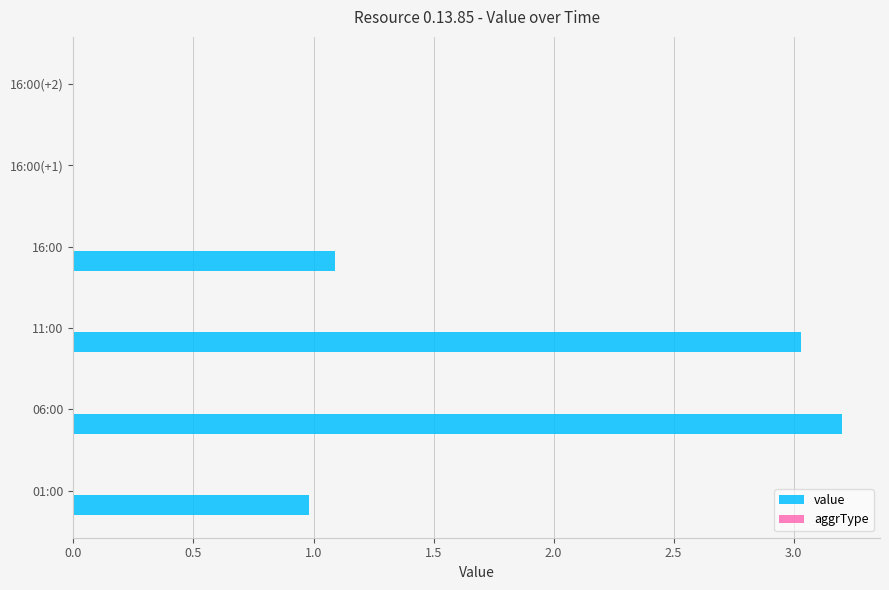

Reading bottom to top, transcribe all the data shown in this chart.

01:00=1.0	06:00=3.2	11:00=3.0	16:00=1.1	16:00(+1)=0.0	16:00(+2)=0.0